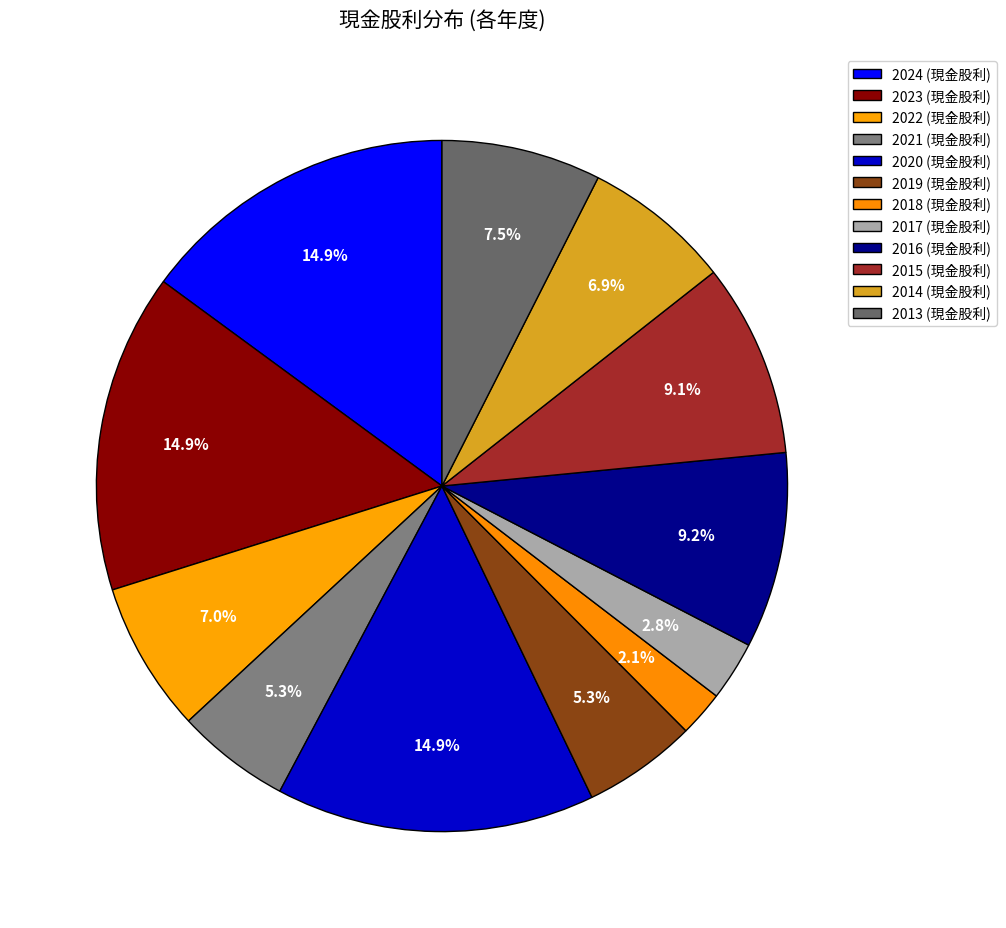

Count the number of slices in the pie.

12